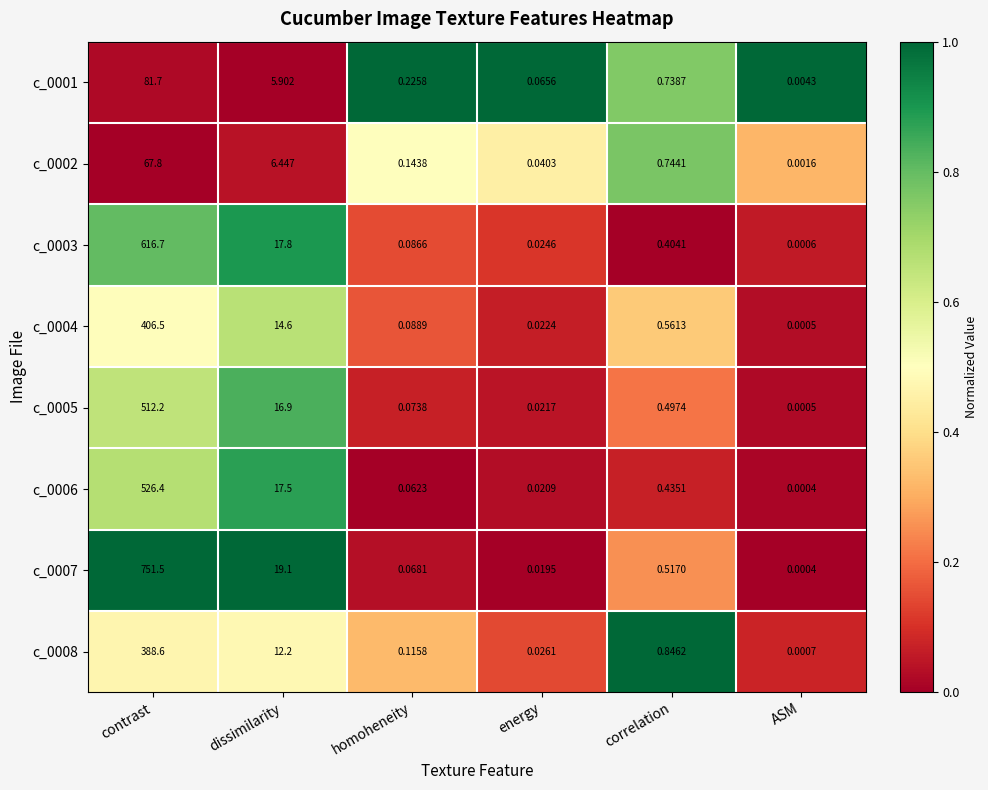

At which category is the sum across all series the highest?

contrast